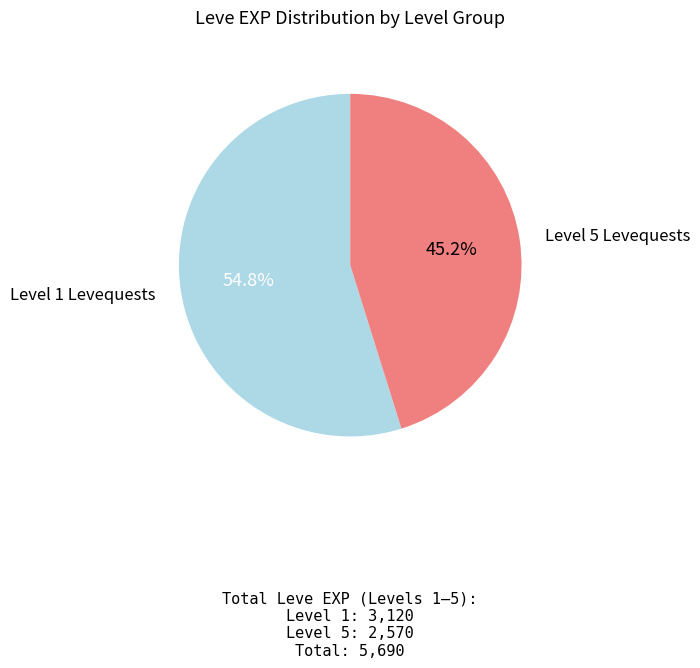

Is there any slice that represents more than half of the pie?

Yes